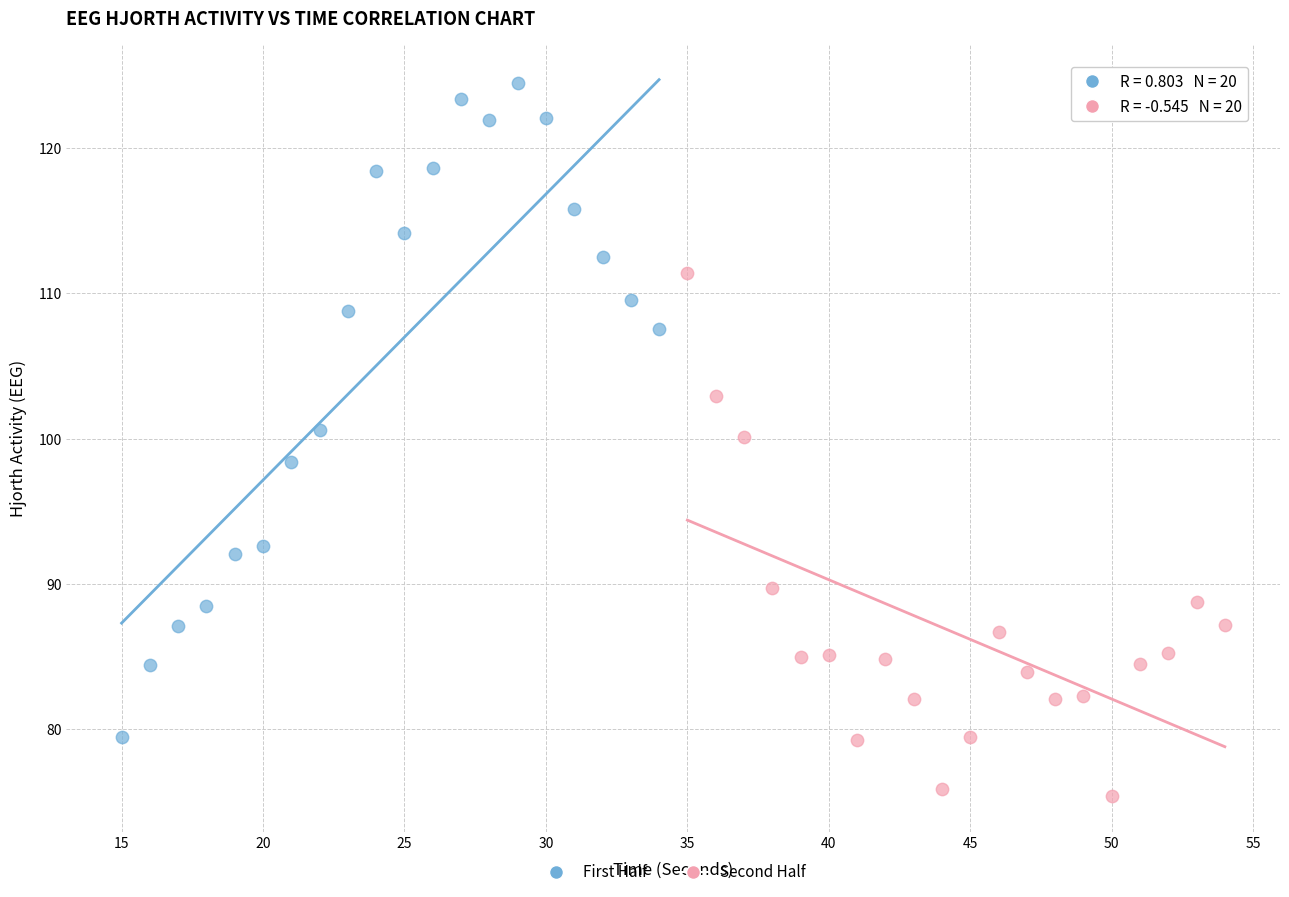

Which series reaches the maximum Y coordinate?

First Half